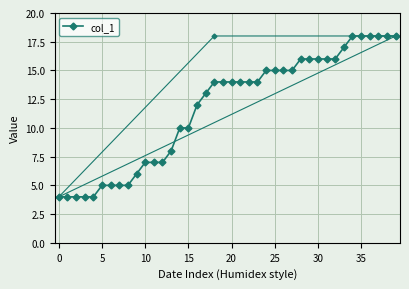

What is the maximum value shown in the chart?

18